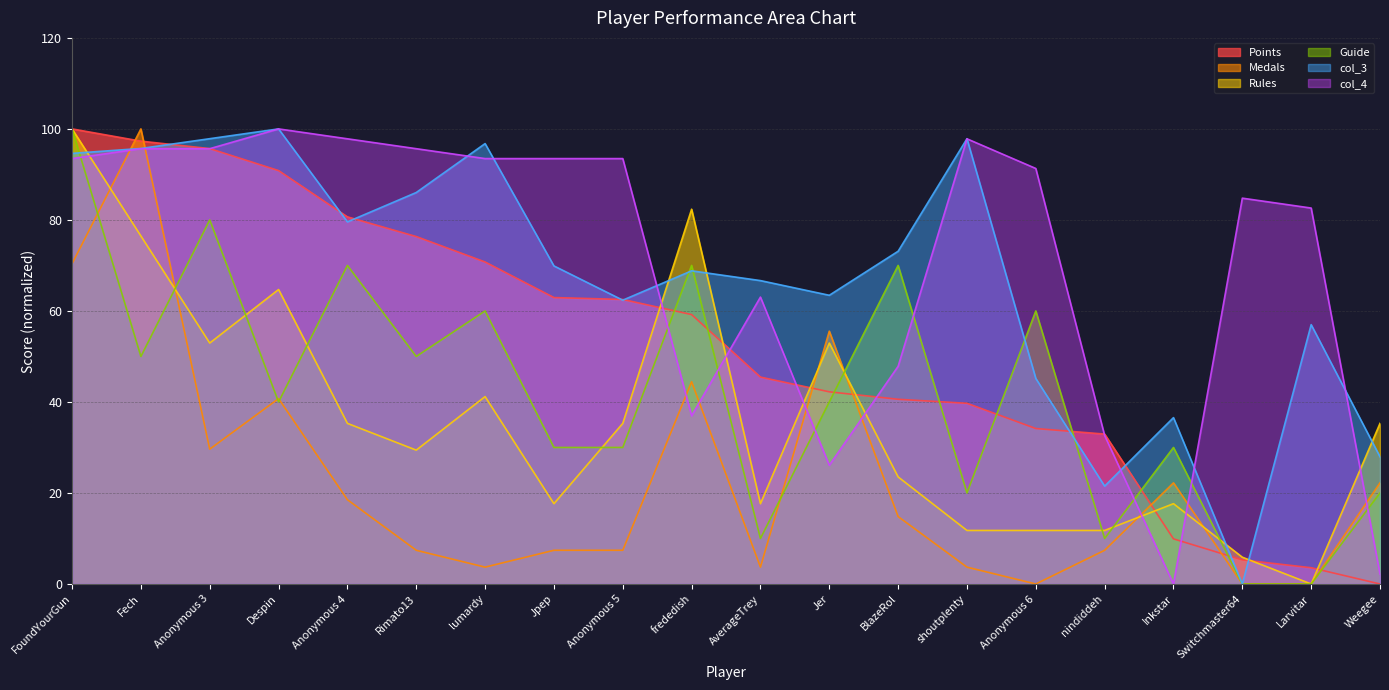

What is the total value across all series at Weegee?

107.6